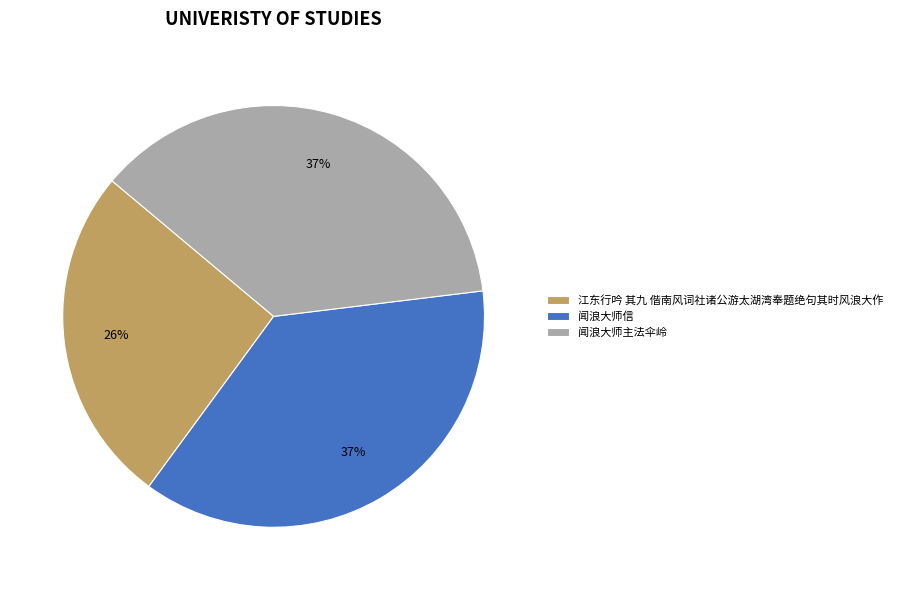

To the nearest percent, what is the difference between the largest and smallest slice percentages?

11%